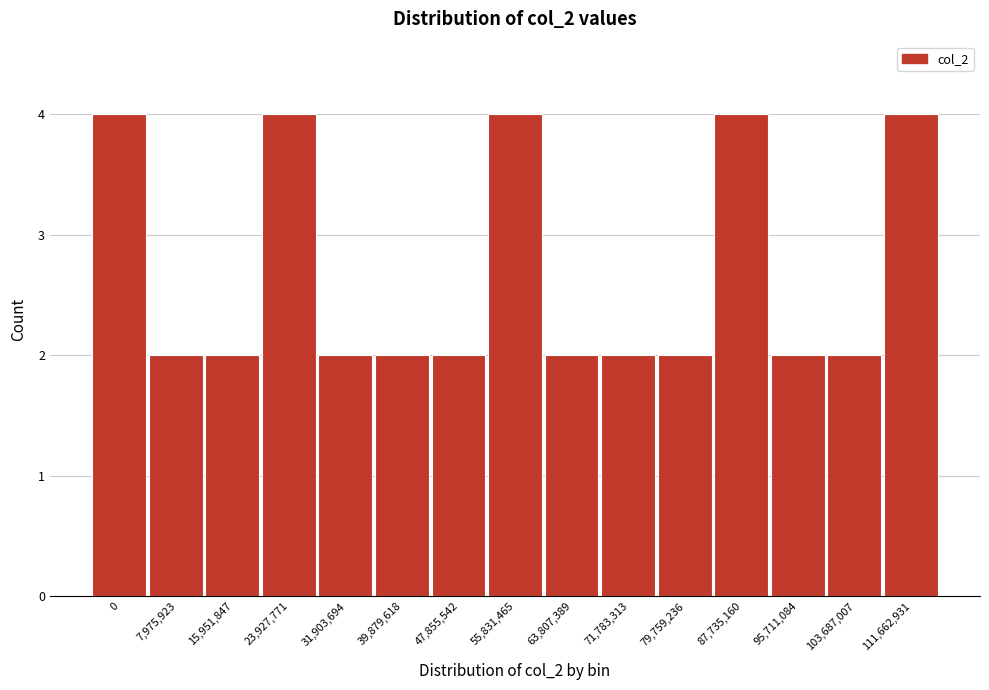

Reading left to right, transcribe all the data shown in this chart.

0=4	7,975,923=2	15,951,847=2	23,927,771=4	31,903,694=2	39,879,618=2	47,855,542=2	55,831,465=4	63,807,389=2	71,783,313=2	79,759,236=2	87,735,160=4	95,711,084=2	103,687,007=2	111,662,931=4